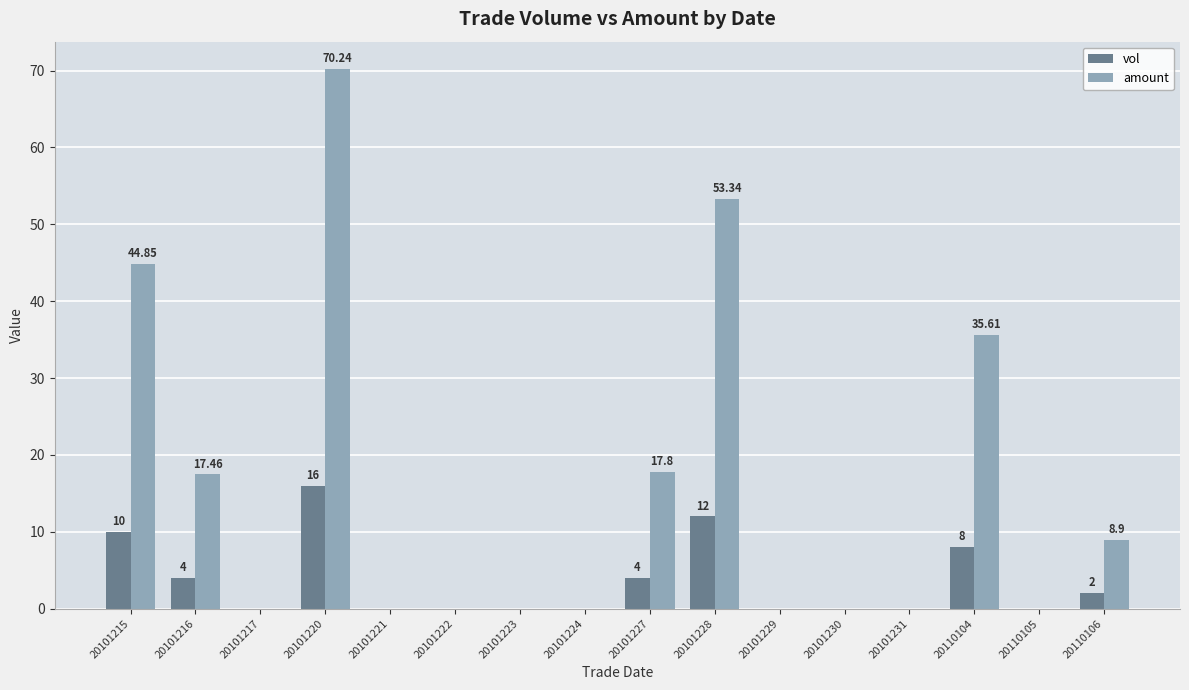

How many groups of bars are there?

16